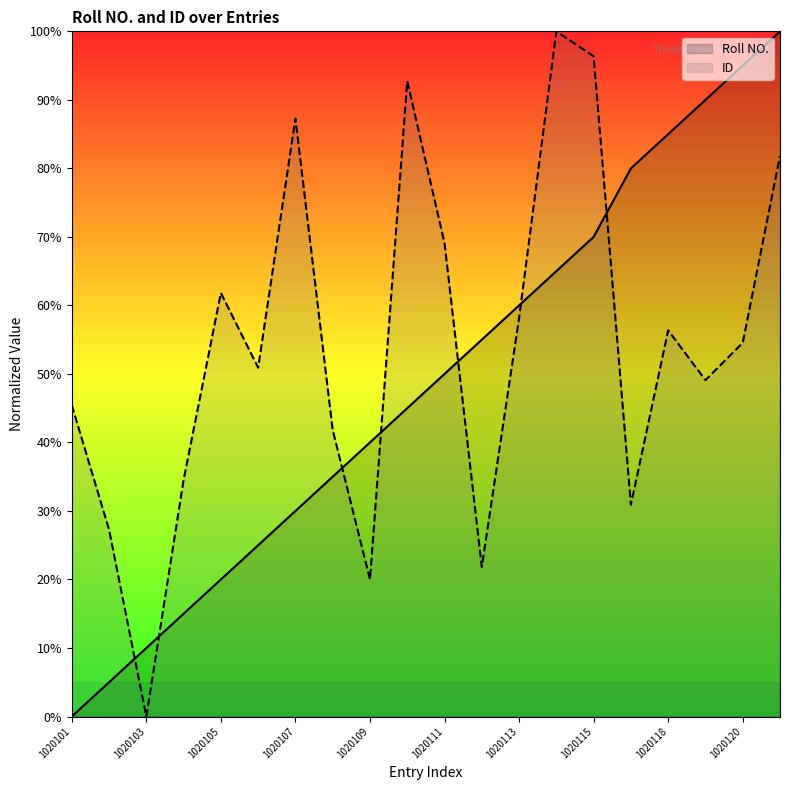

How many values in the Roll NO. series exceed 50?

9